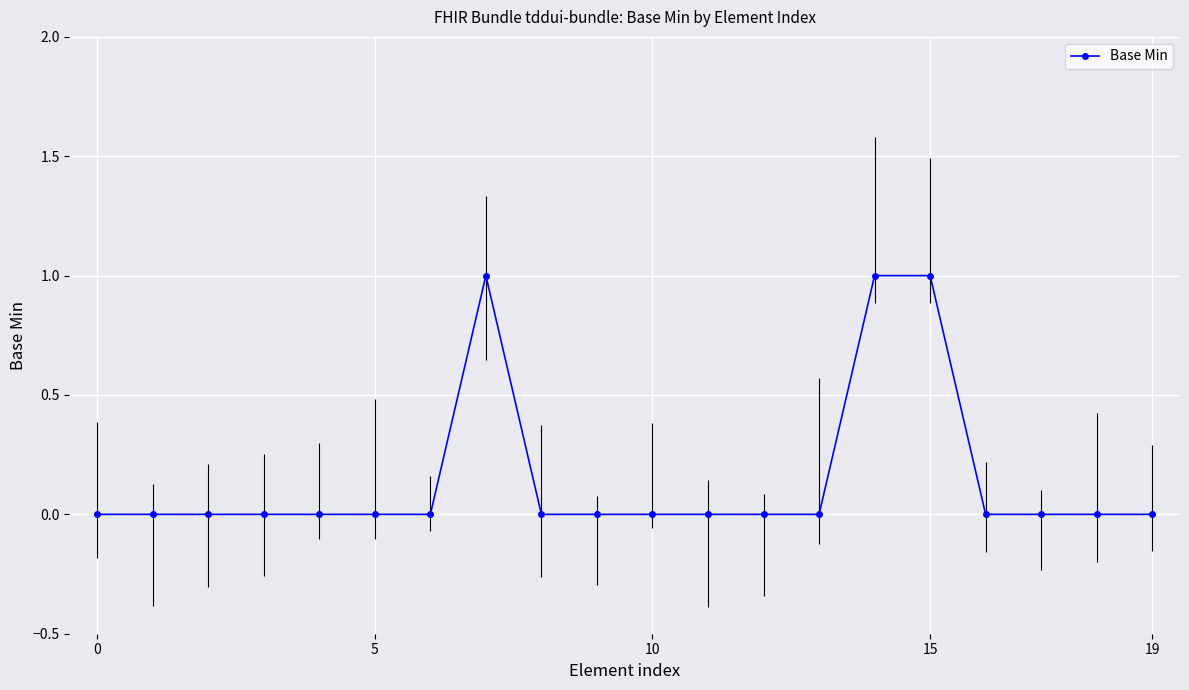

What is the value of the 8th point from the left?

1